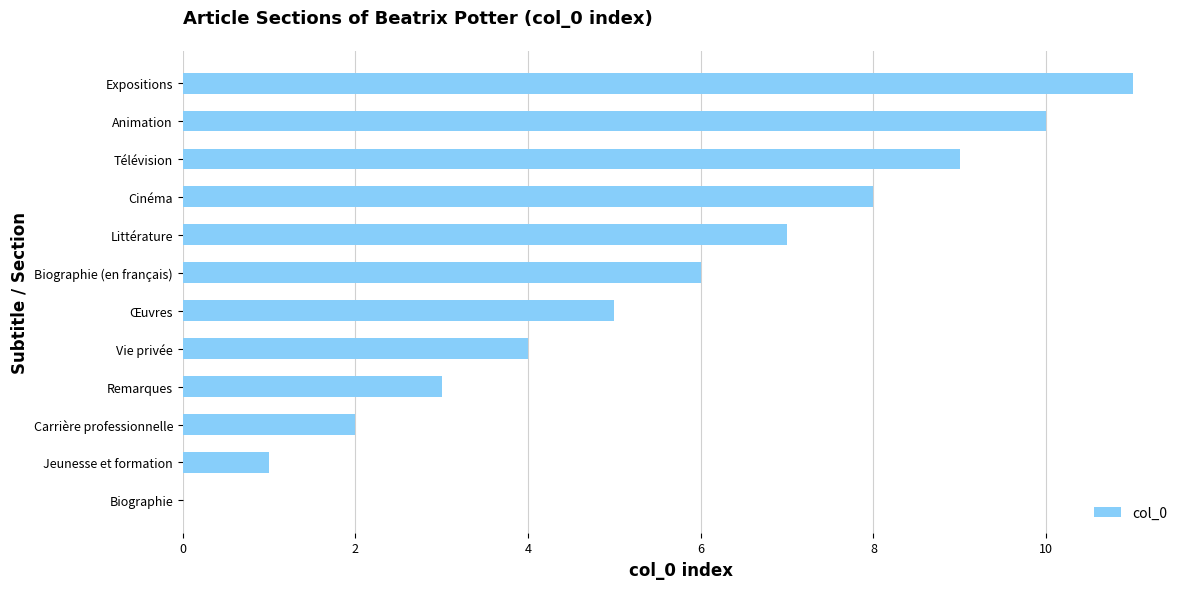

What is the sum of all values?

66